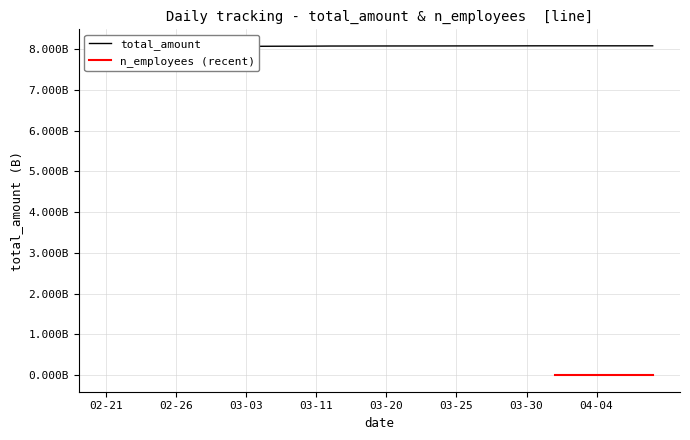

What is the maximum value for total_amount?

8076360693